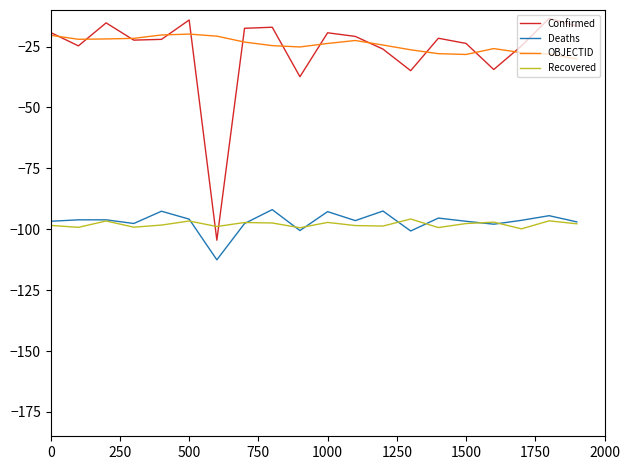

True or false: Confirmed and Deaths intersect in this chart.

False